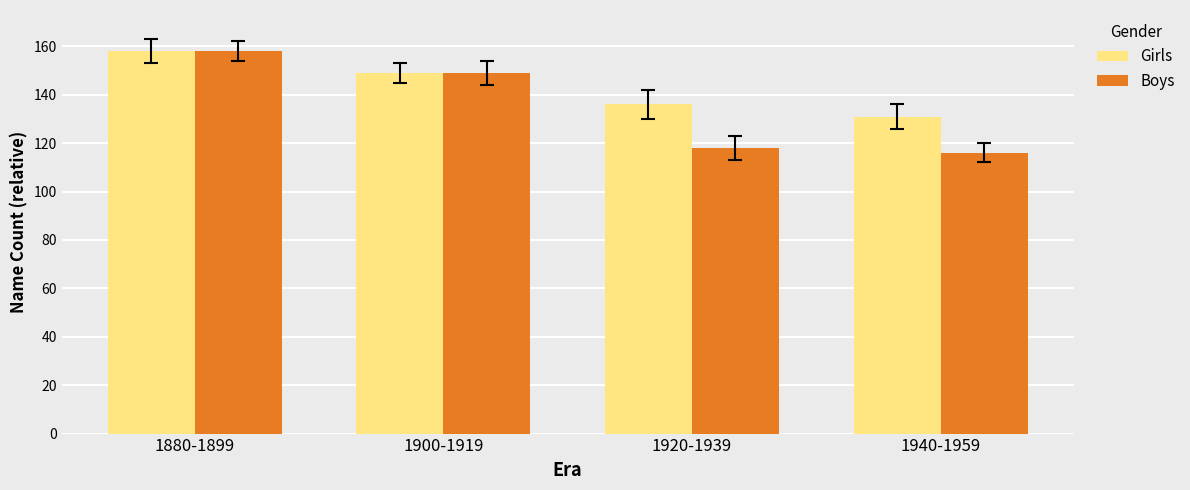

What is the total value across all series at 1900-1919?

298